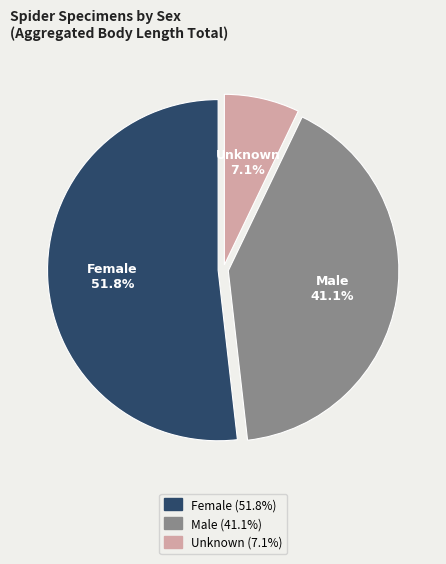

Is there any slice that represents more than half of the pie?

Yes